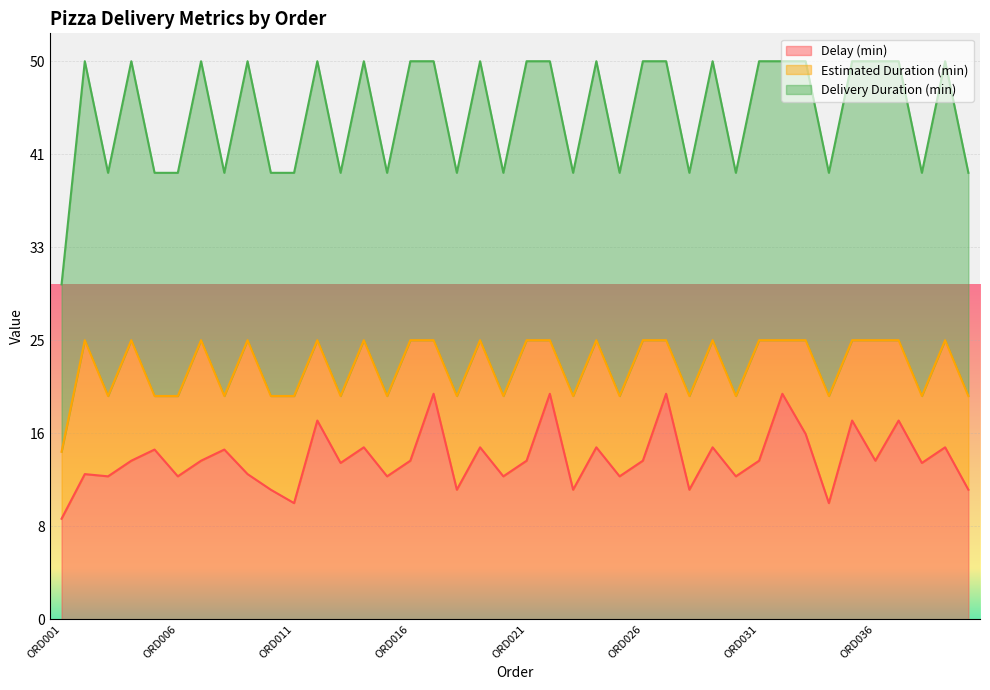

True or false: Delay (min) has a value of 7.2 at ORD028.

False